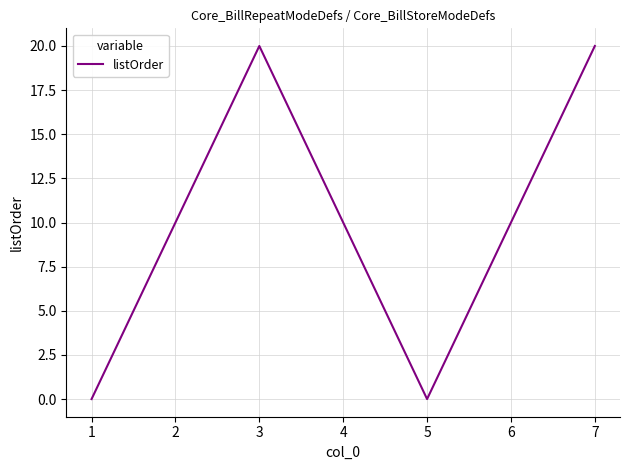

At which category does the data reach its first local peak?

3